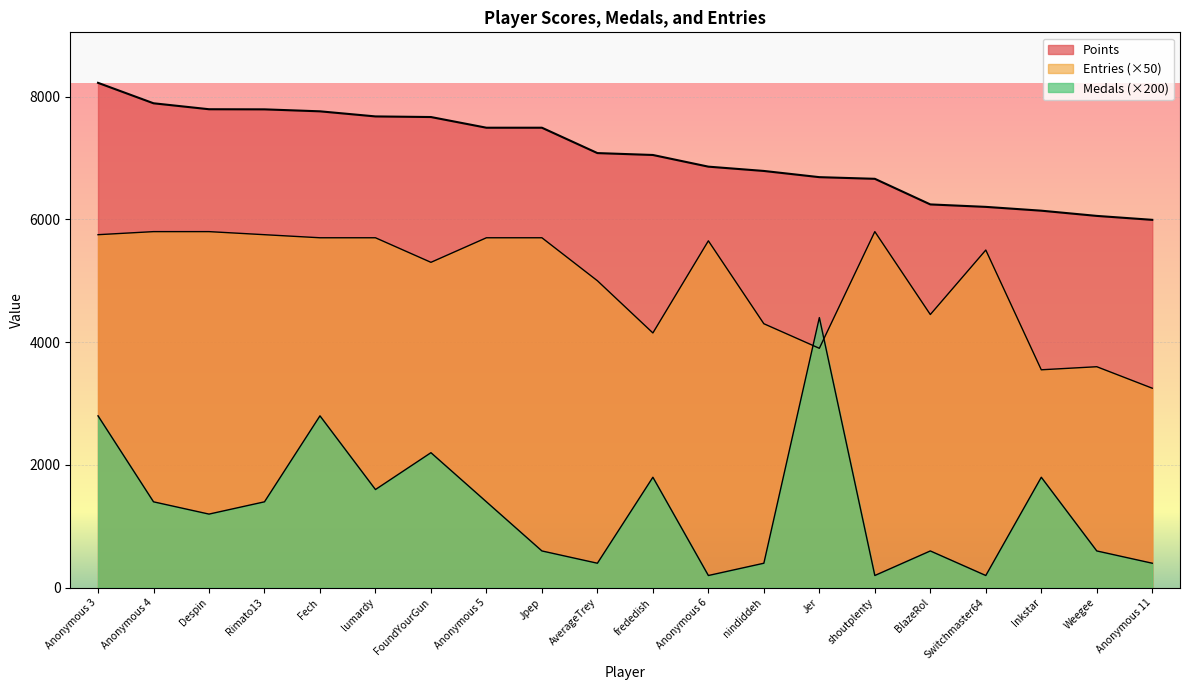

What is the value of the Medals point at the 15th from the left?

200